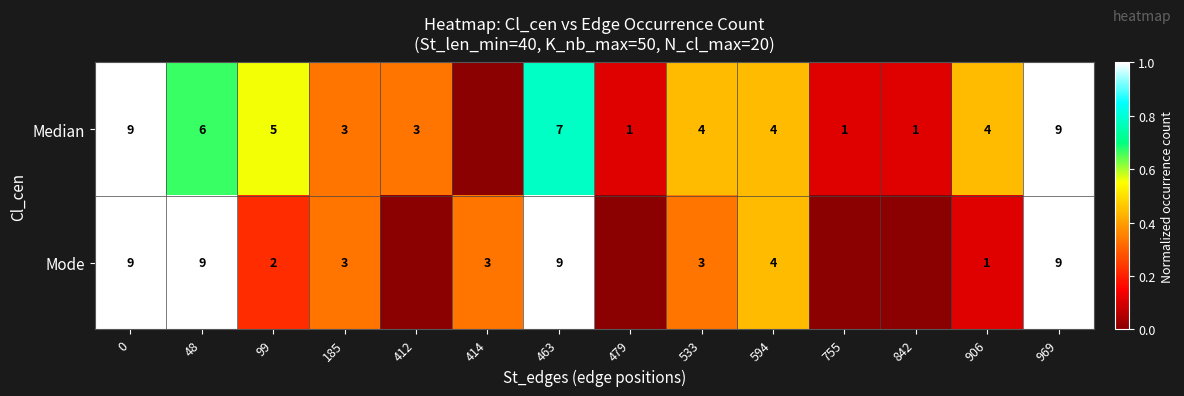

Rank the series at 48 from highest to lowest value.

Mode, Median